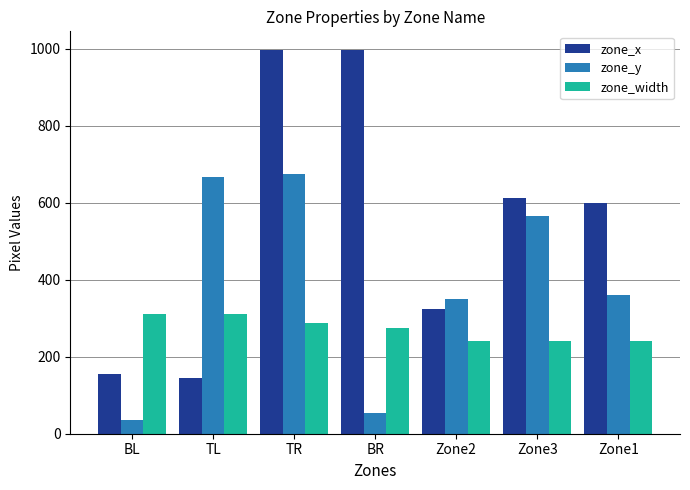

The zone_width series shows 425 at TL. True or false?

False